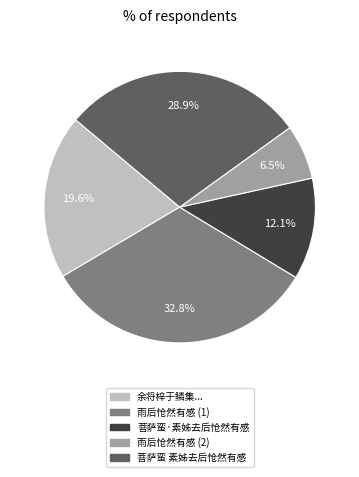

Rank the categories by value from lowest to highest.

雨后怆然有感 (2), 菩萨蛮·素姊去后怆然有感, 余将梓于鳞集..., 菩萨蛮 素姊去后怆然有感, 雨后怆然有感 (1)